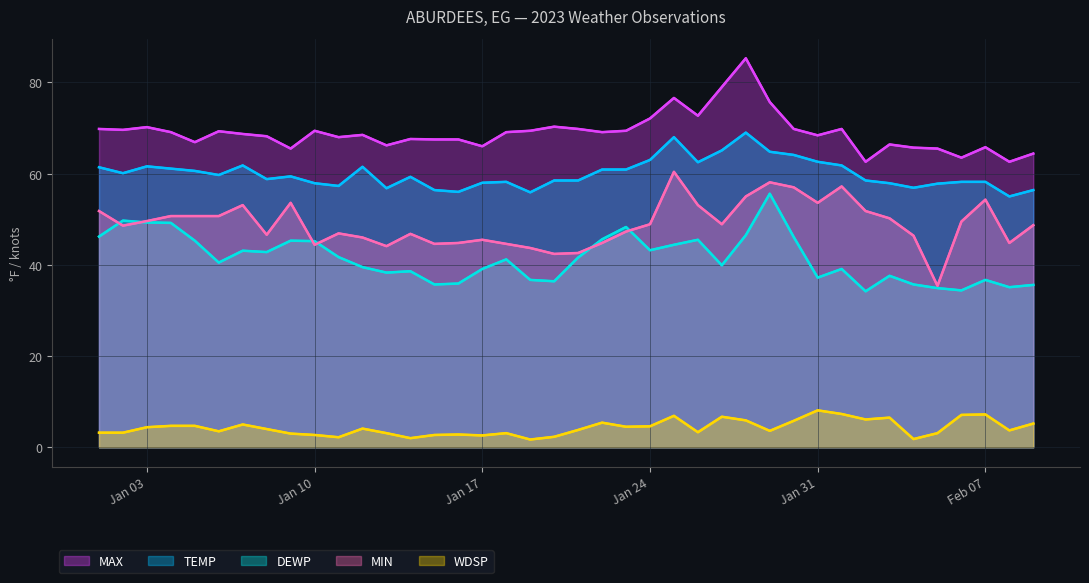

The value of WDSP at 2023-02-03 is 6.5. True or false?

True